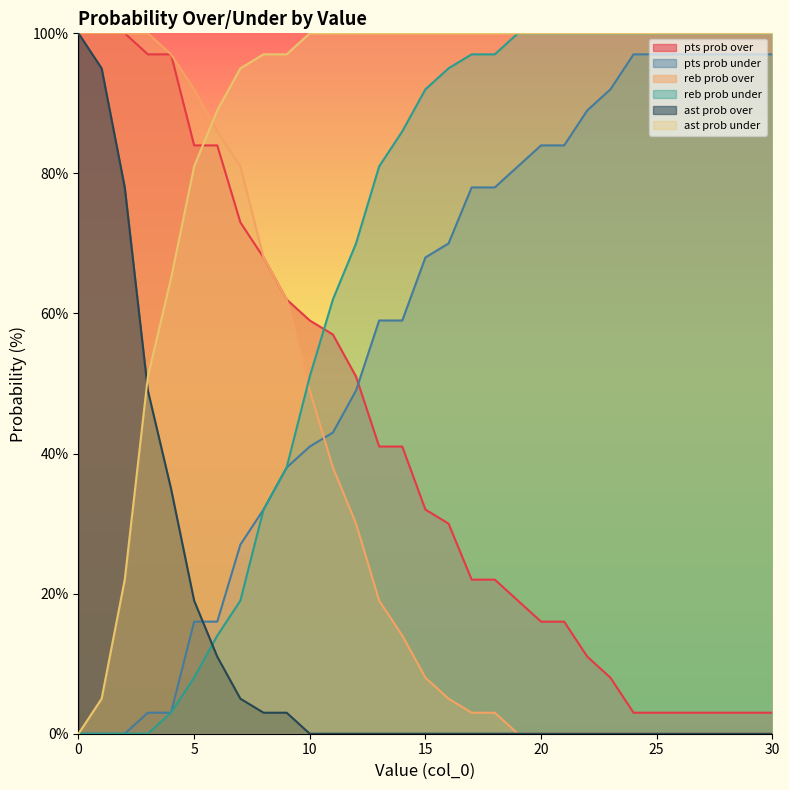

The value of reb prob under at 21 is 100. True or false?

True